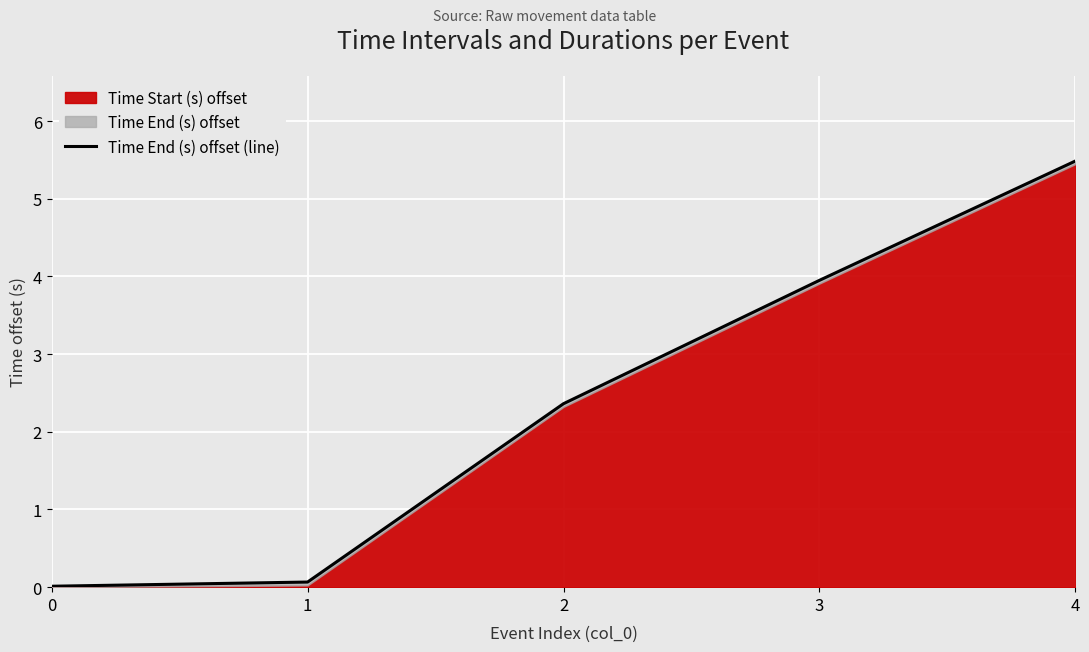

What is the value of the 2nd point from the left?

0.1